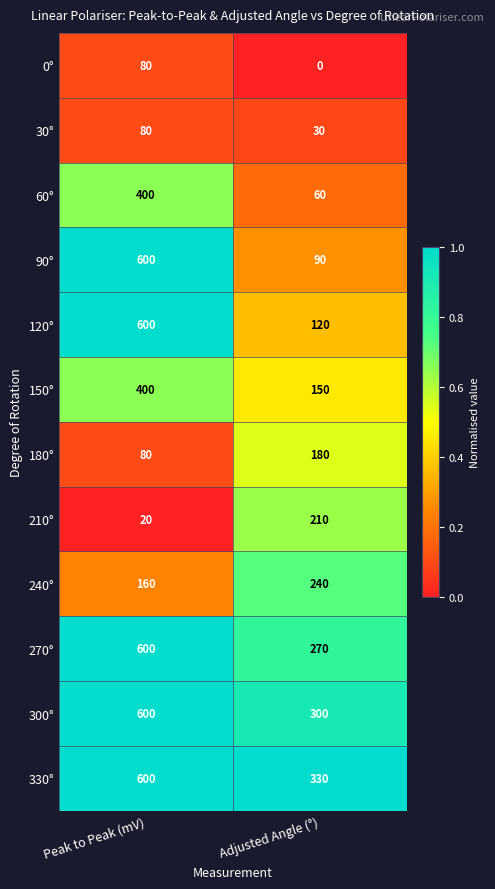

How many series are shown in this chart?

12